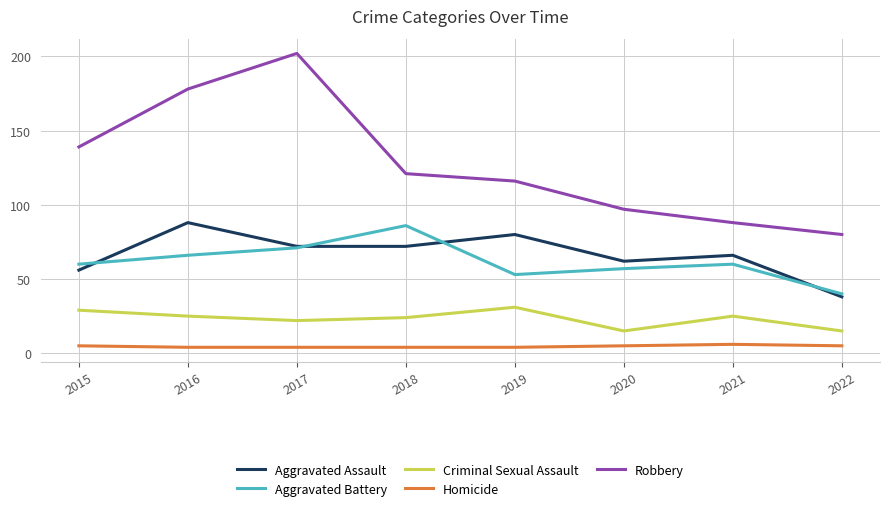

Which series has the largest range (max minus min)?

Robbery